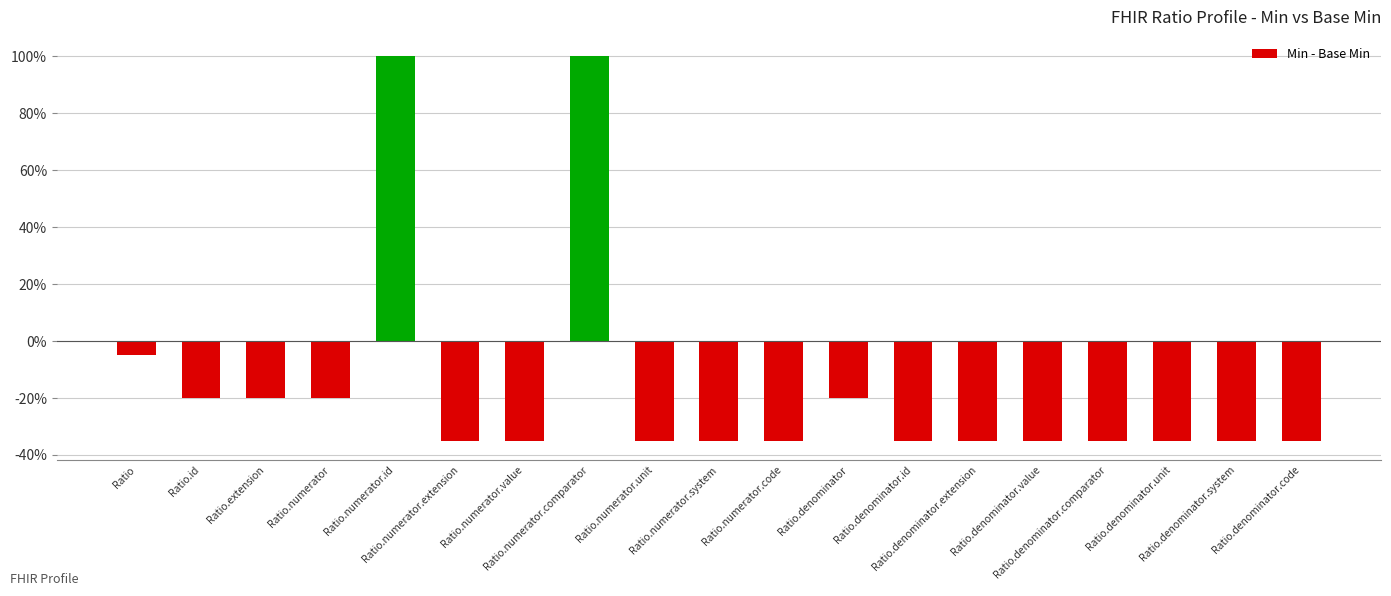

Rank the categories by value from lowest to highest.

Ratio.numerator.extension, Ratio.numerator.value, Ratio.numerator.unit, Ratio.numerator.system, Ratio.numerator.code, Ratio.denominator.id, Ratio.denominator.extension, Ratio.denominator.value, Ratio.denominator.comparator, Ratio.denominator.unit, Ratio.denominator.system, Ratio.denominator.code, Ratio.id, Ratio.extension, Ratio.numerator, Ratio.denominator, Ratio, Ratio.numerator.id, Ratio.numerator.comparator